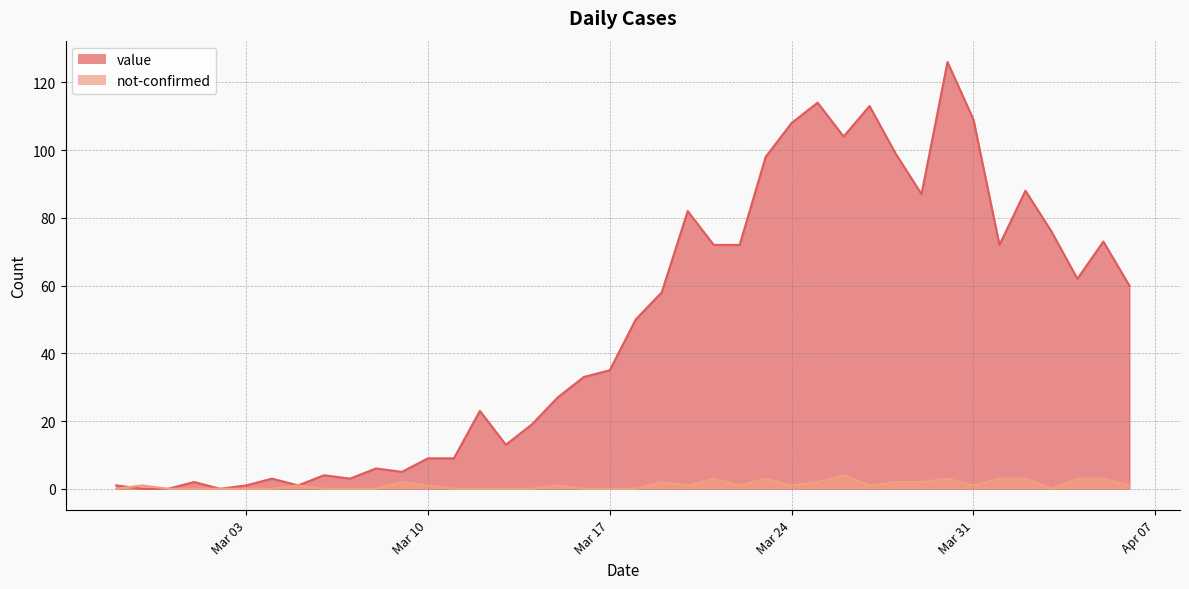

At which category is the sum across all series the highest?

2020-03-30